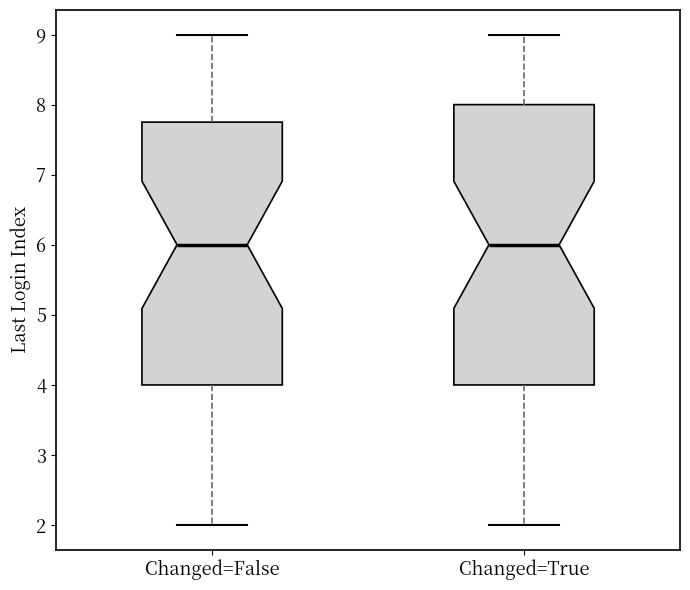

Which box is the tallest, from its lower edge to its upper edge?

Changed=True